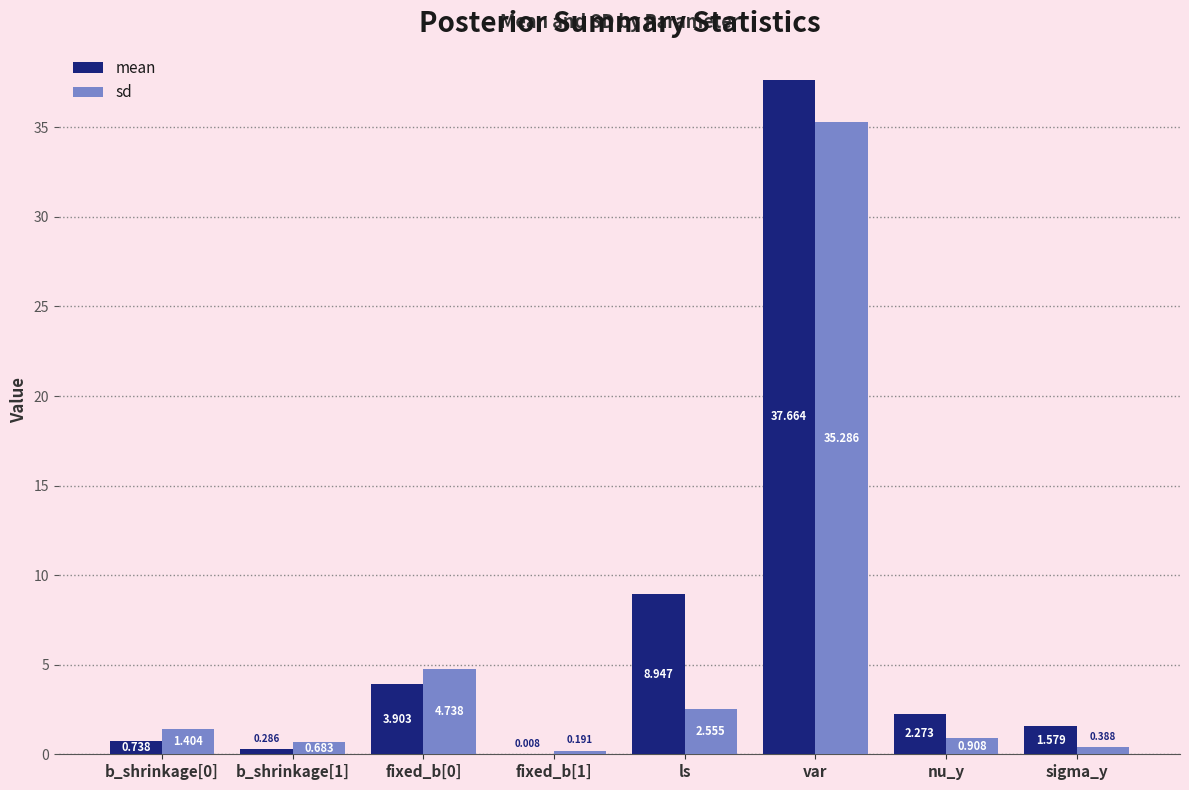

Which series changed the most between b_shrinkage[1] and ls?

mean